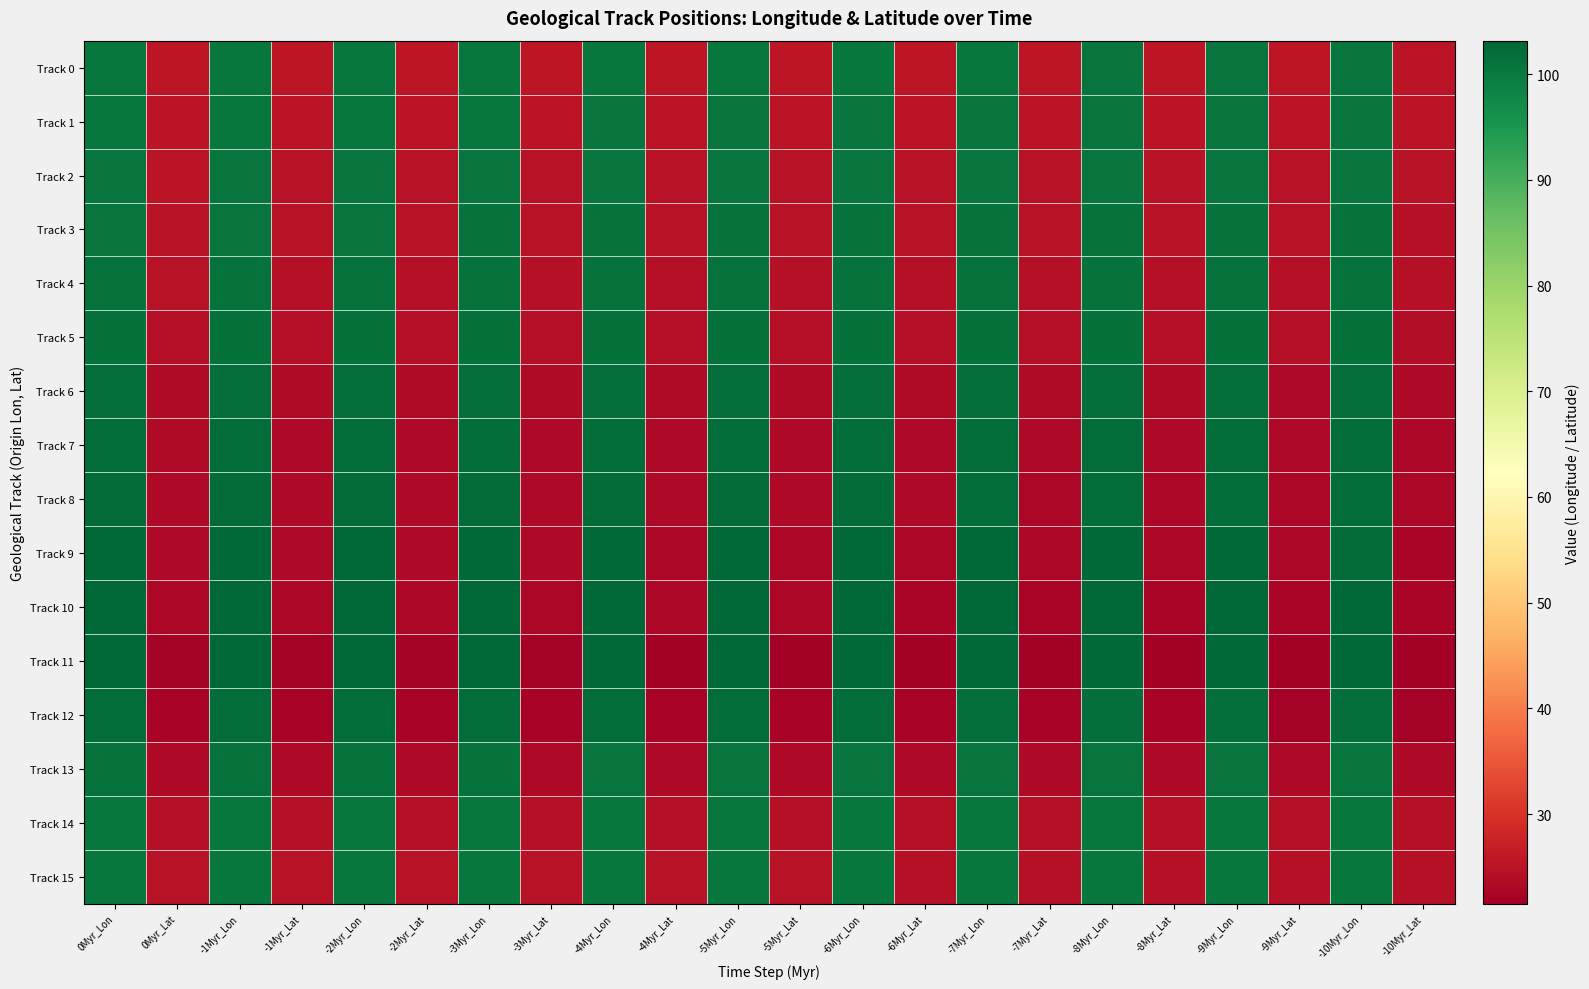

Which series has the largest range (max minus min)?

Track 11